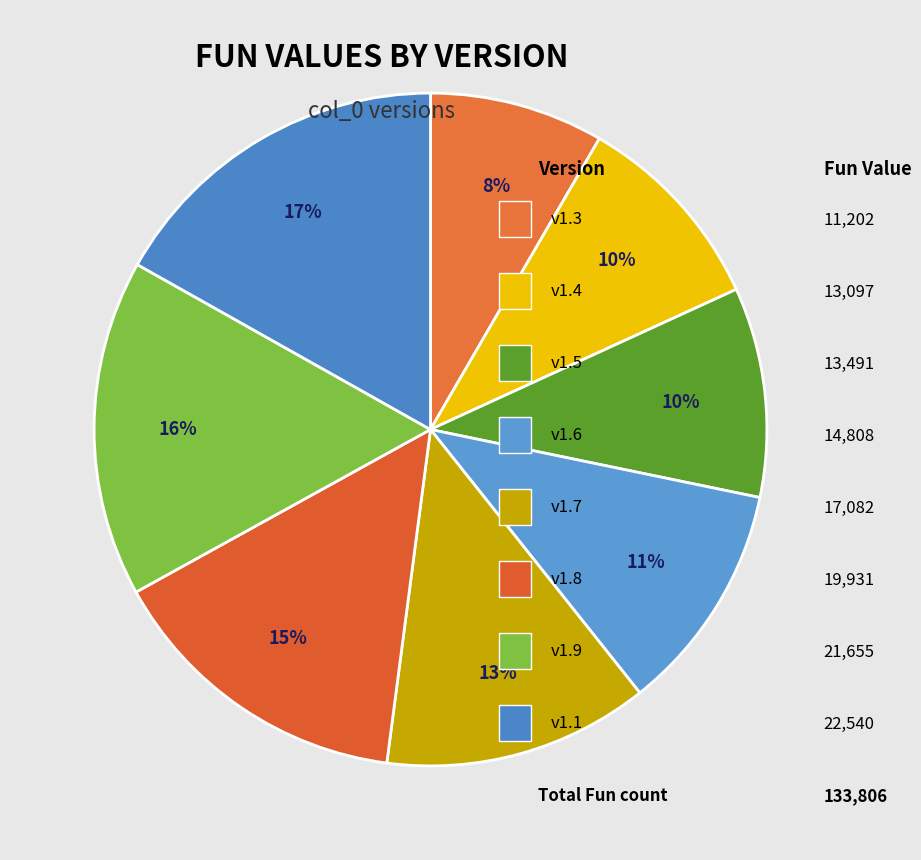

Which slice is the smallest?

11202